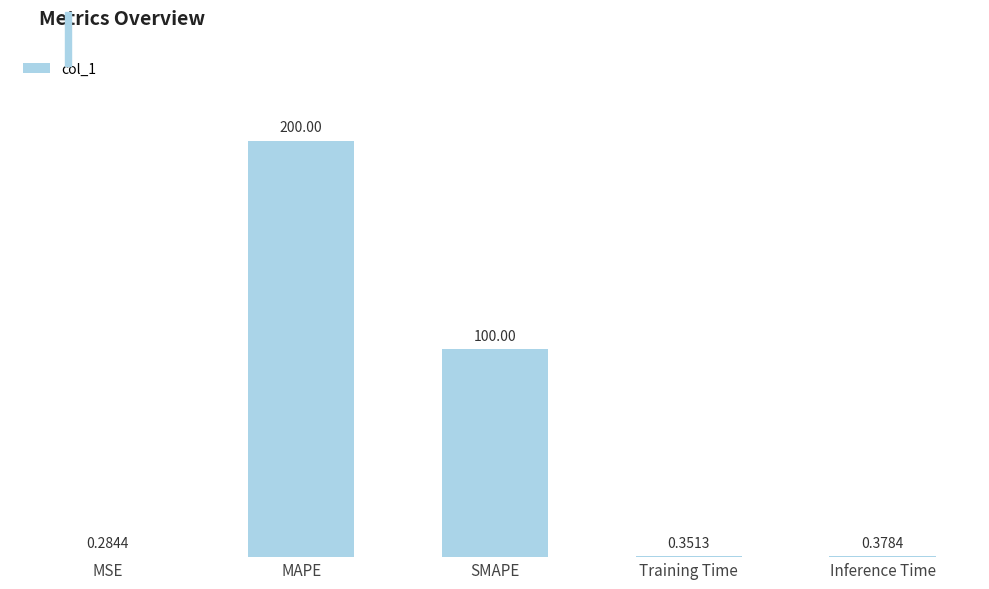

Which category has the highest value across all series?

MAPE